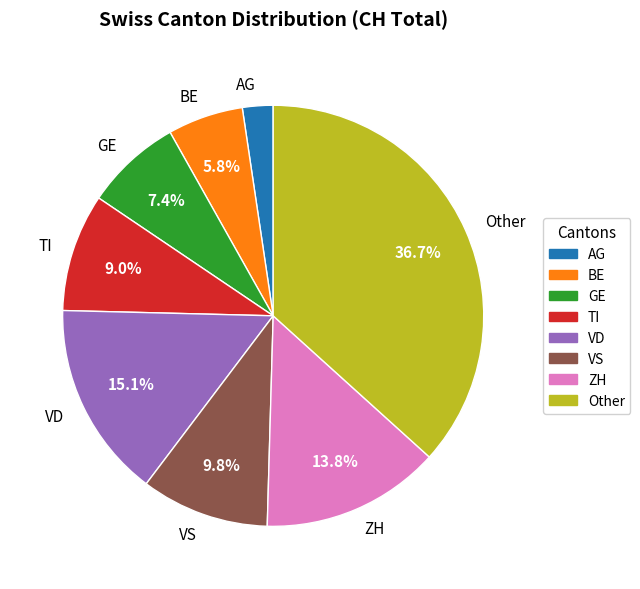

To the nearest percent, what portion does AG represent?

2%